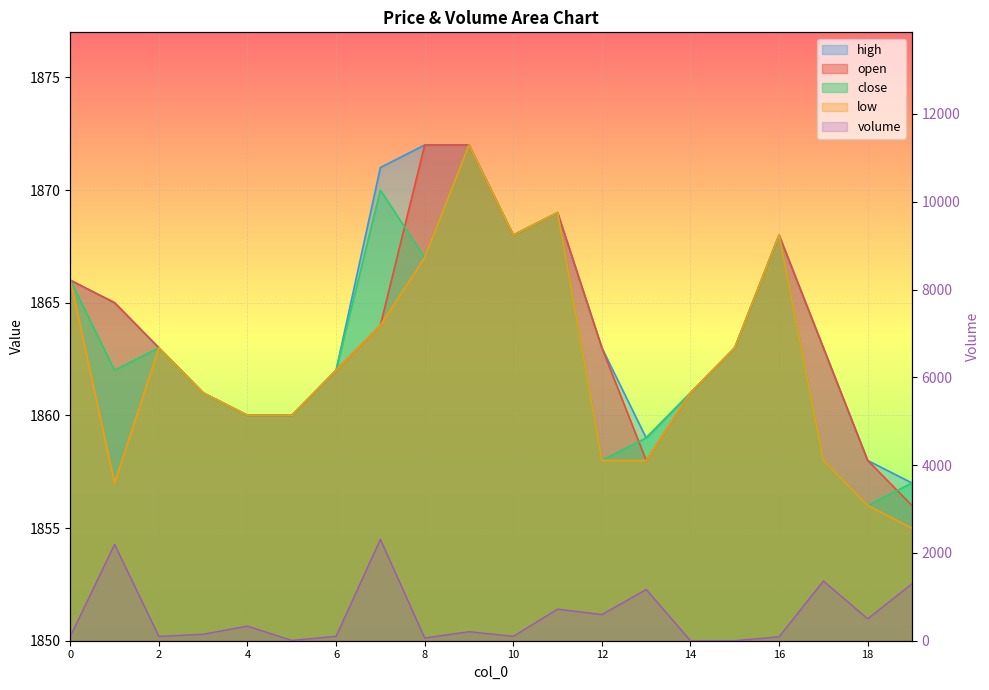

True or false: open and low intersect in this chart.

False